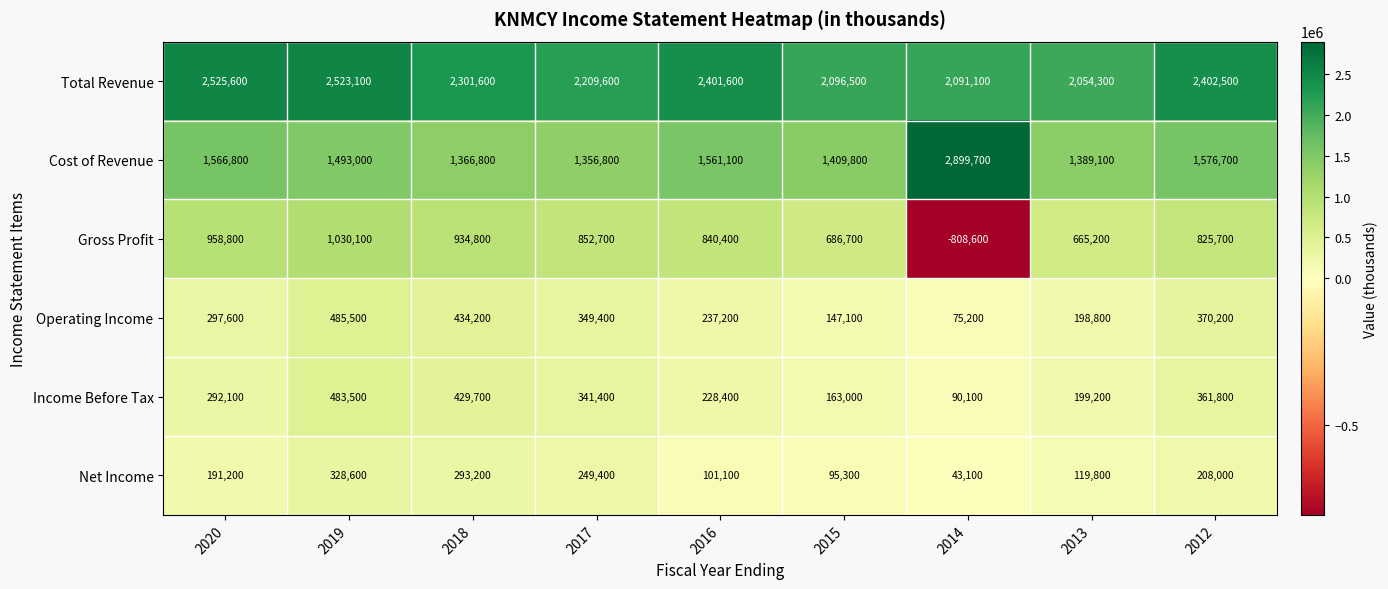

What is the total value across all series at 2012?

5744900